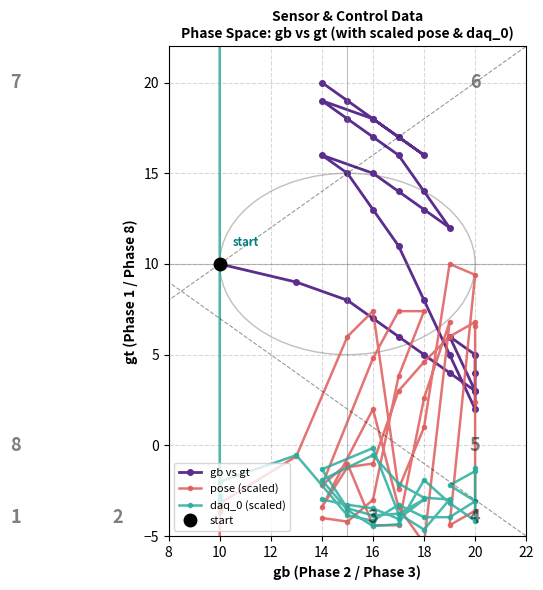

At which category is the sum across all series the highest?

10